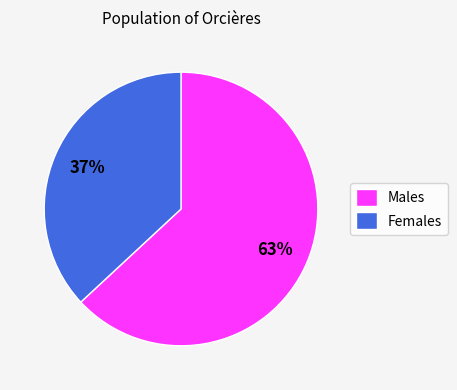

To the nearest percent, what portion does Males represent?

63%